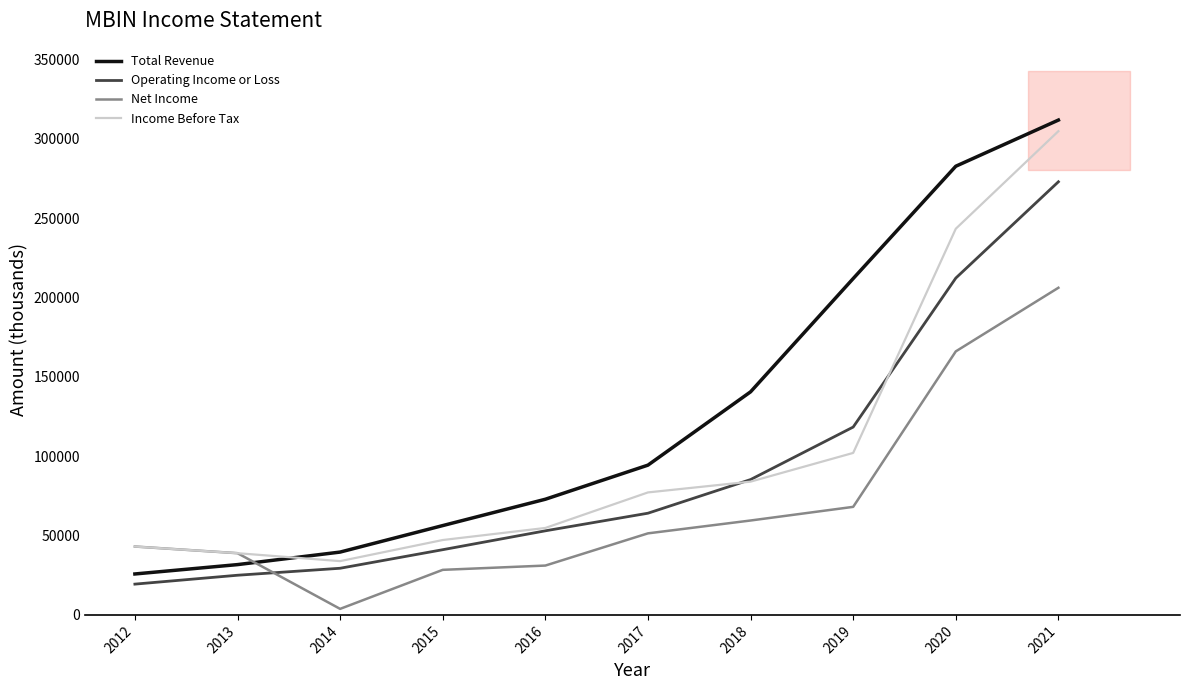

What is the minimum value shown in the chart?

3800